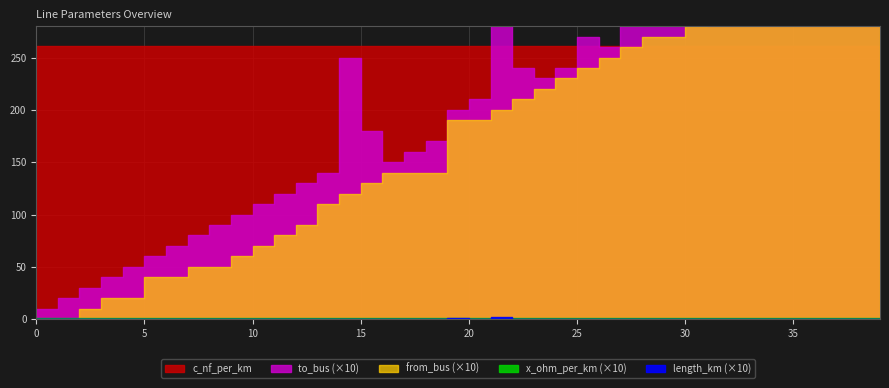

What is the minimum value for to_bus?

1.0